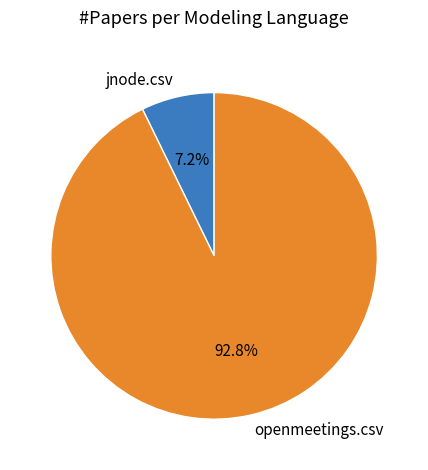

Is there any slice that represents more than half of the pie?

Yes